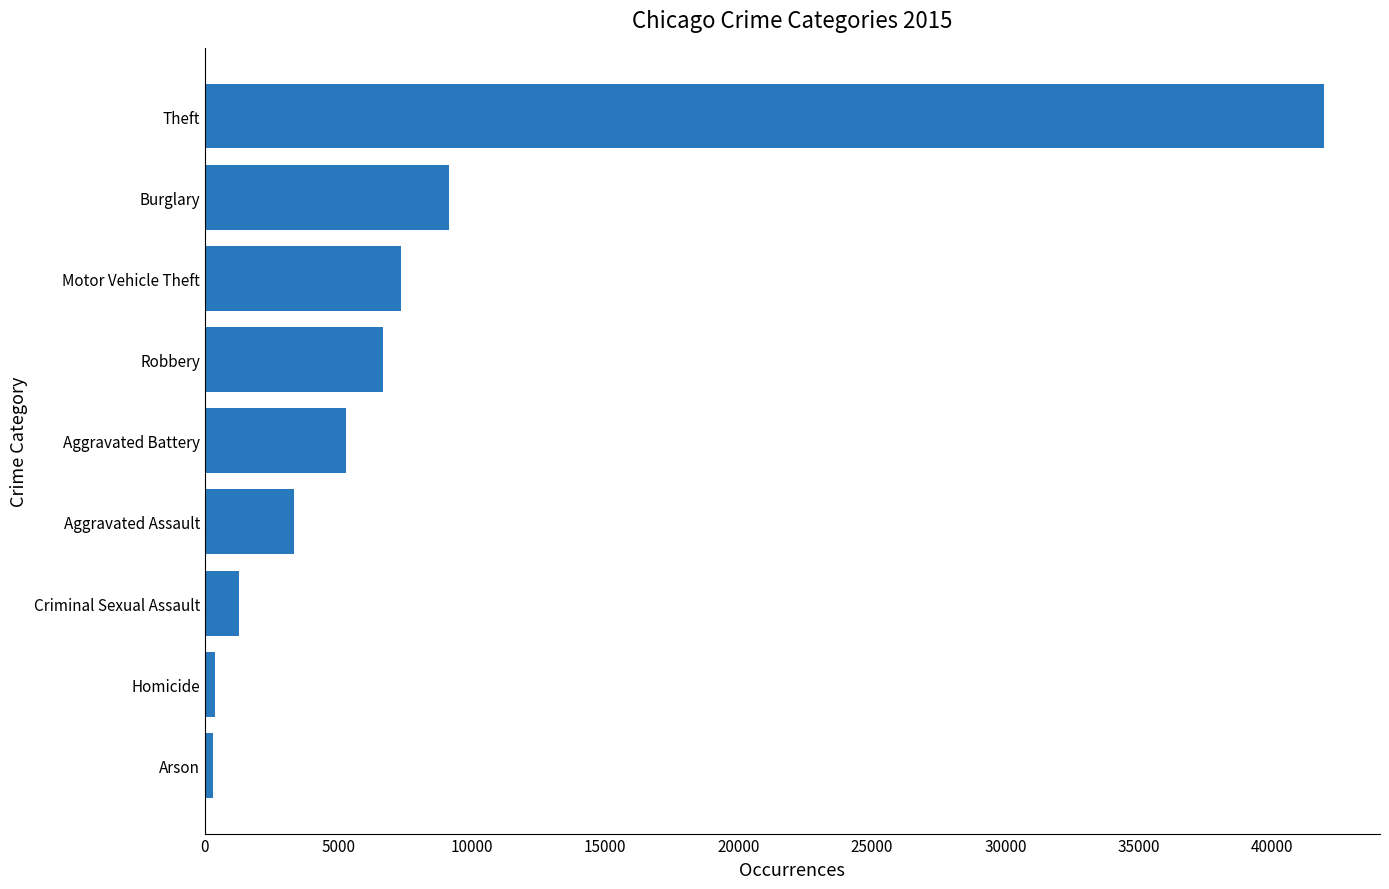

The chart shows a value of 3515 at Aggravated Battery. True or false?

False